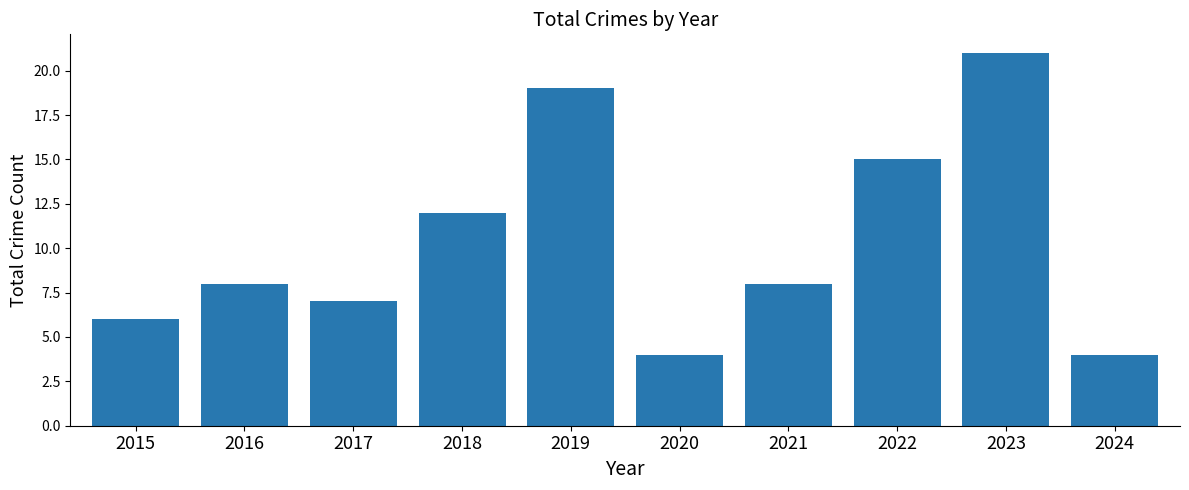

What is the average value?

10